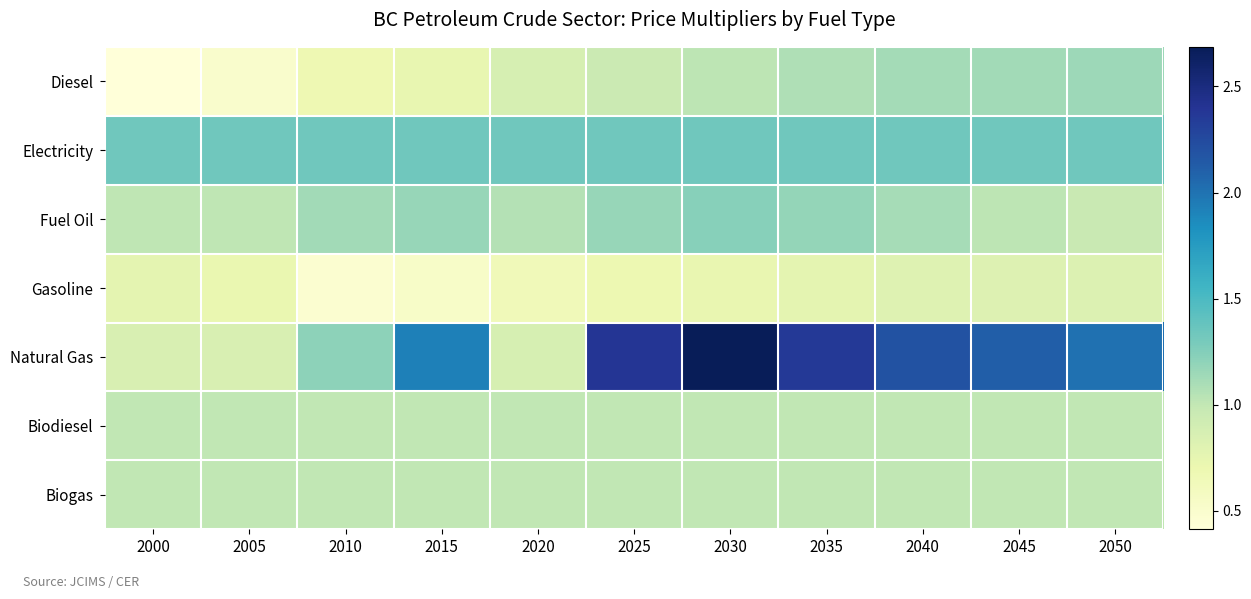

At 2005, list the series in order from largest to smallest.

Electricity, Fuel Oil, Biodiesel, Biogas, Natural Gas, Gasoline, Diesel